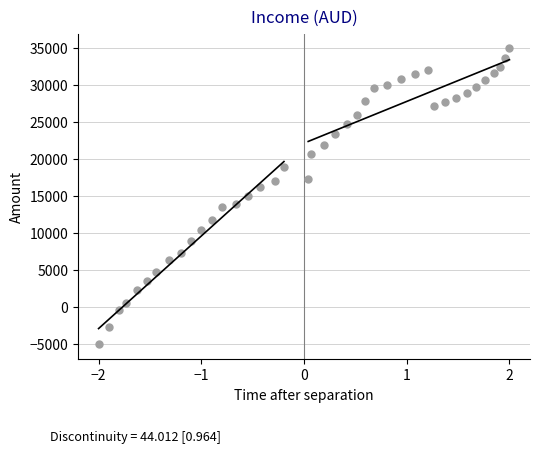

What is the range of X values (max minus min)?

4.0